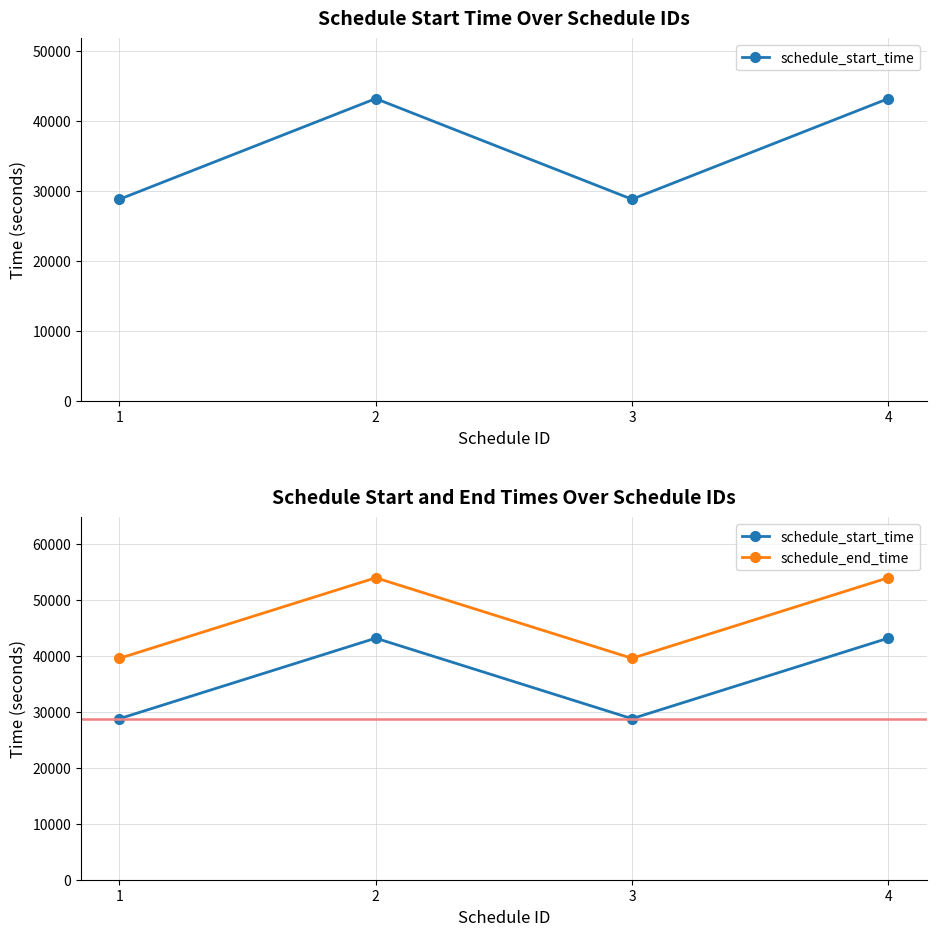

Between 4 and 1, which is larger?

4